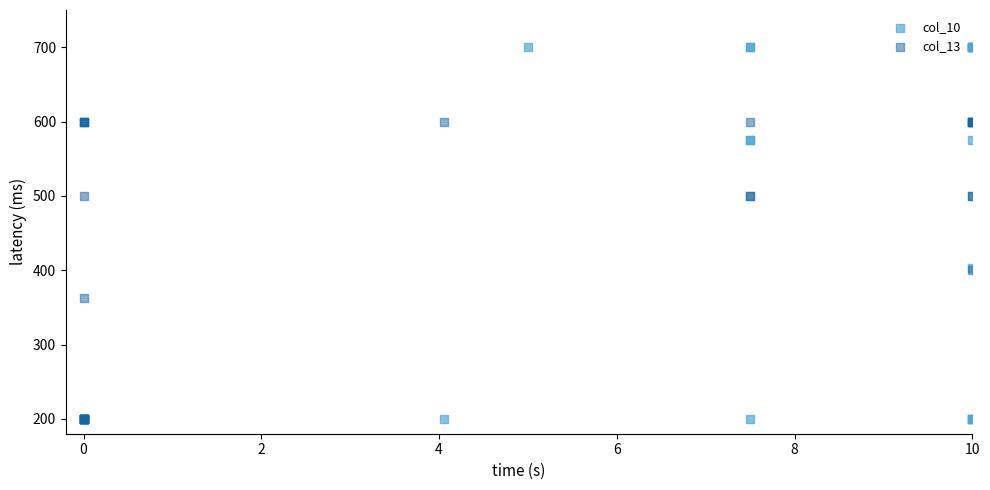

Which series has the largest Y range (max minus min)?

col_10